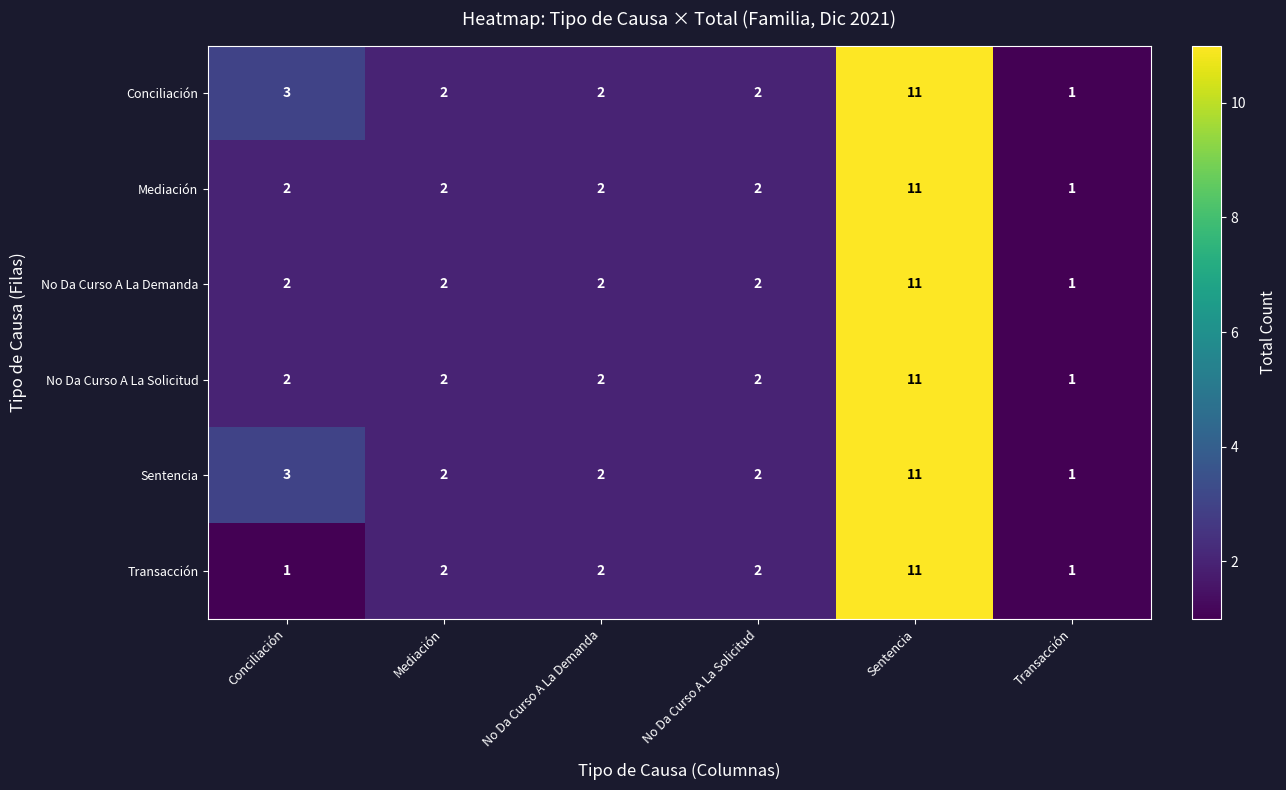

At which label does Mediación reach its peak?

Sentencia